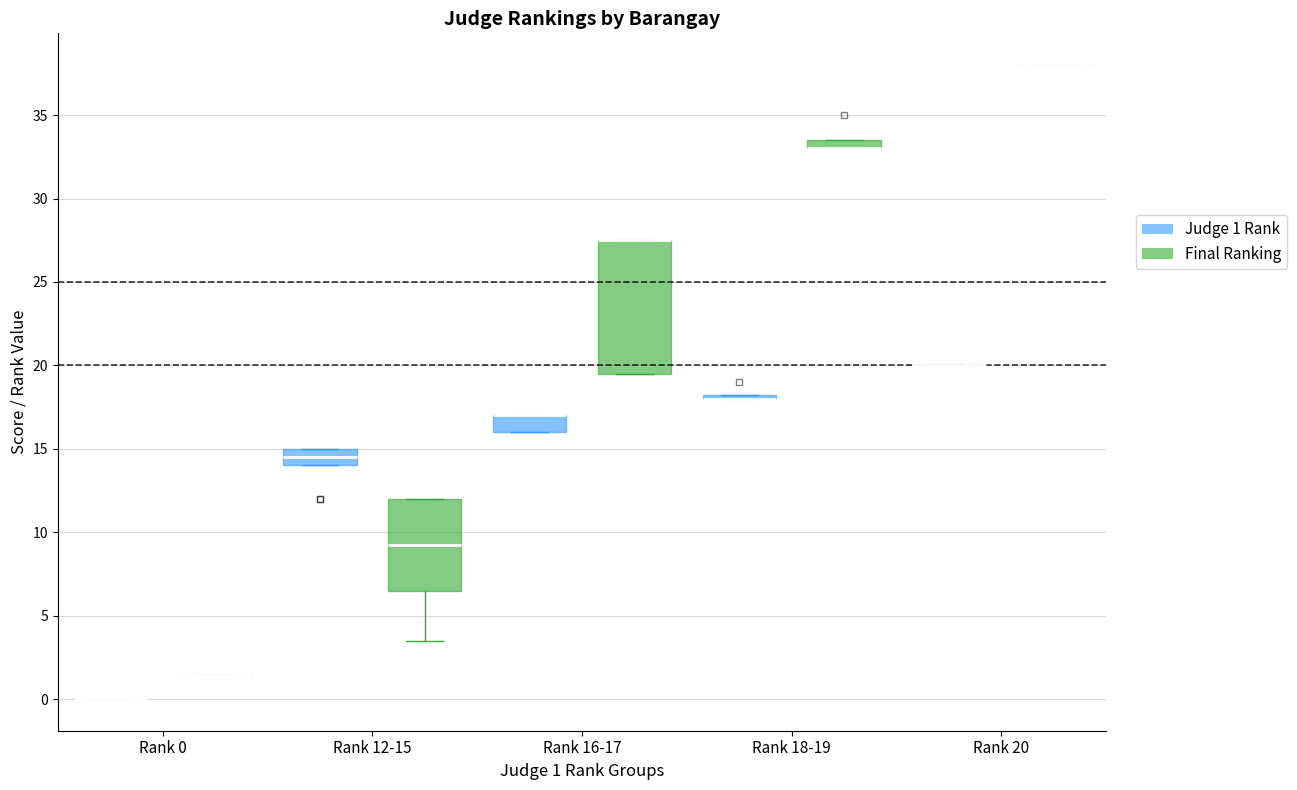

Which box is the tallest, from its lower edge to its upper edge?

Rank 16-17 (Final Ranking)